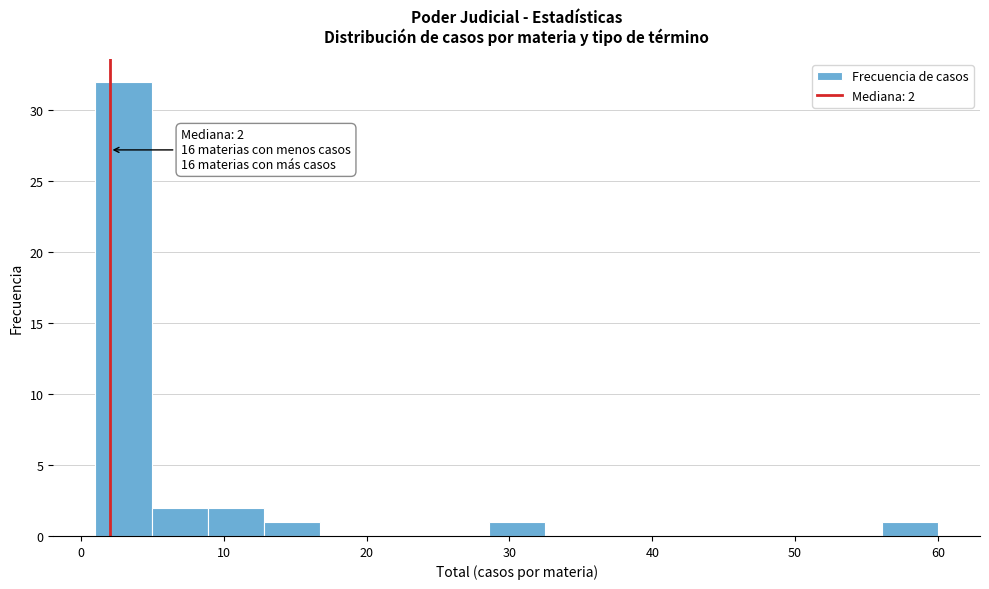

Around what value on the x-axis is the tallest bar? Give the approximate position of its centre, as read against the axis.

3